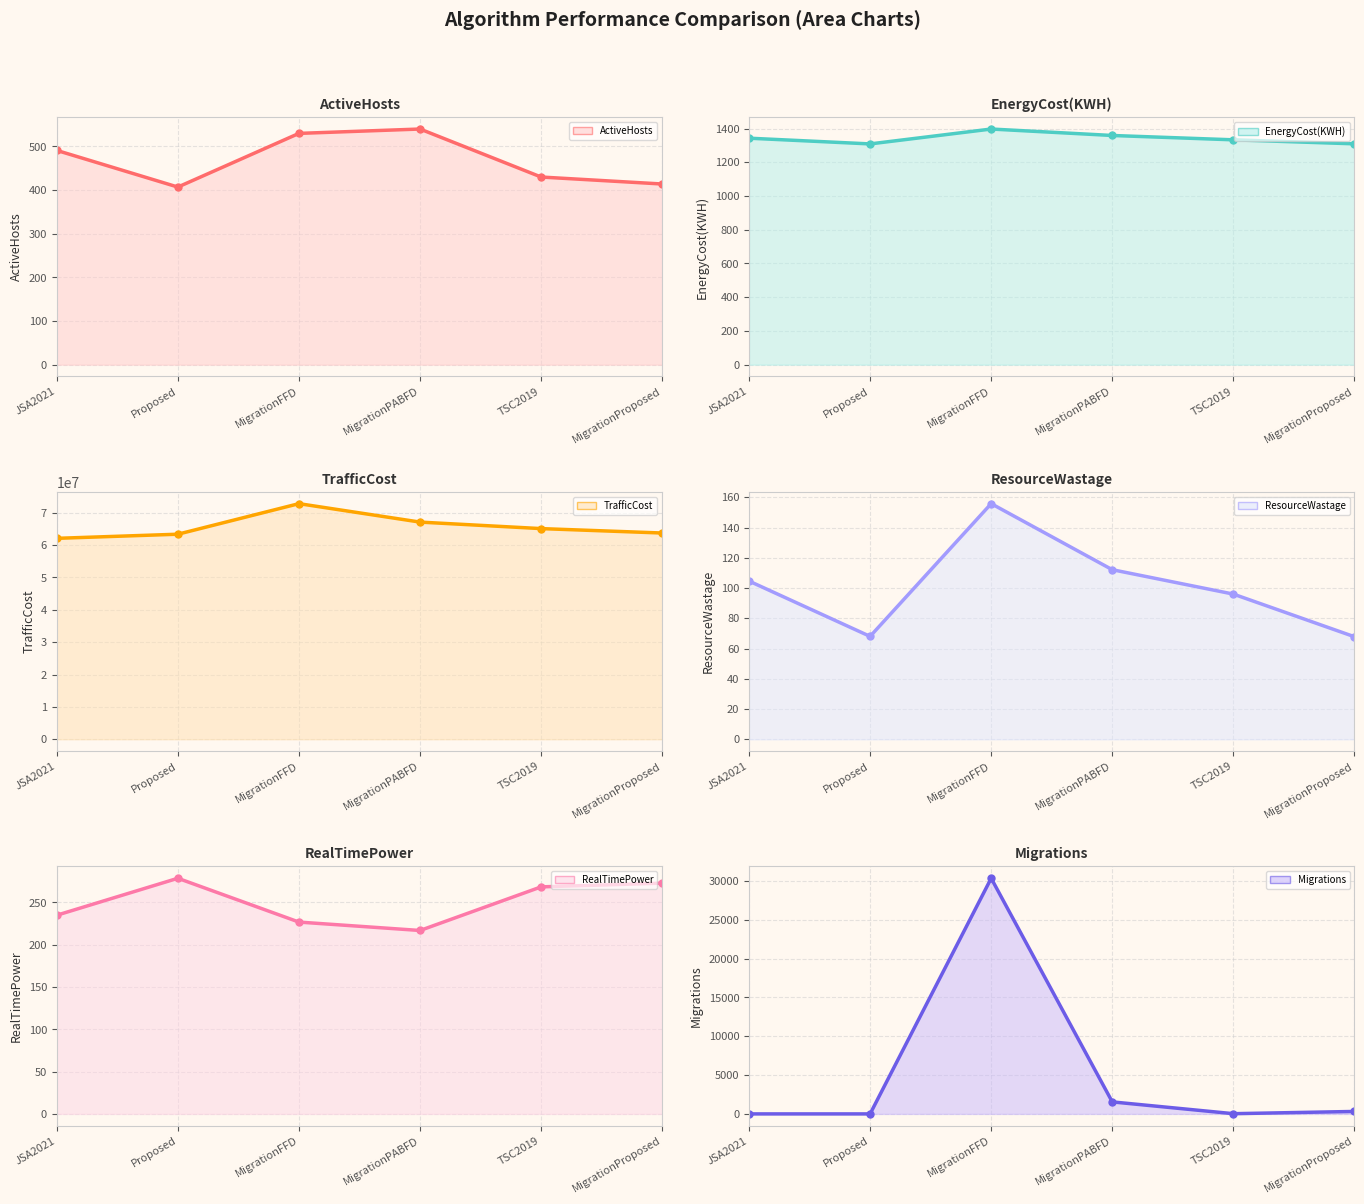

At which category does ResourceWastage line reach its first local peak?

MigrationFFD